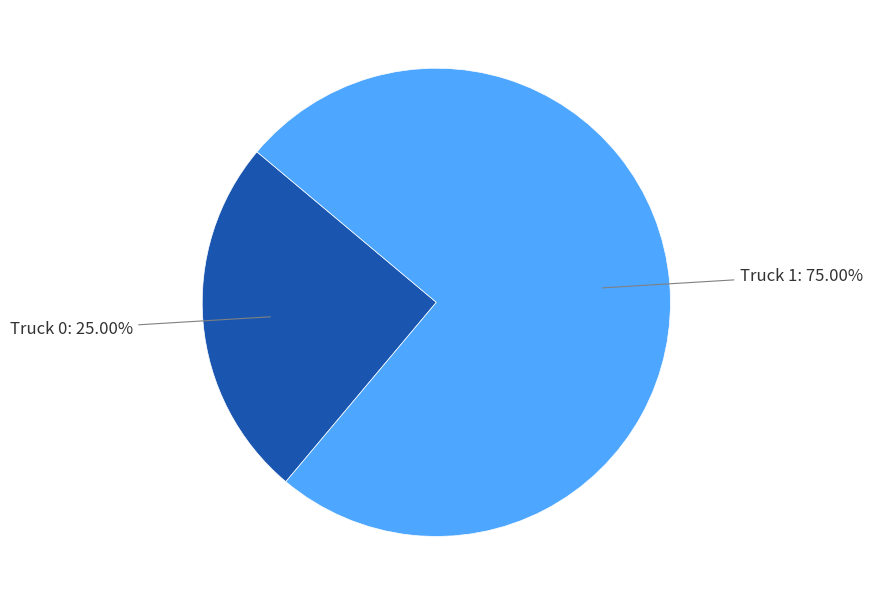

Is there any slice that represents more than half of the pie?

Yes